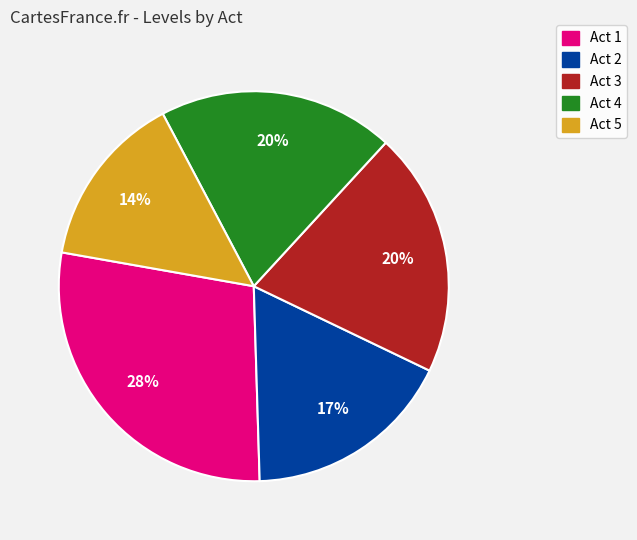

To the nearest percent, what percentage of the pie is Act 4?

20%